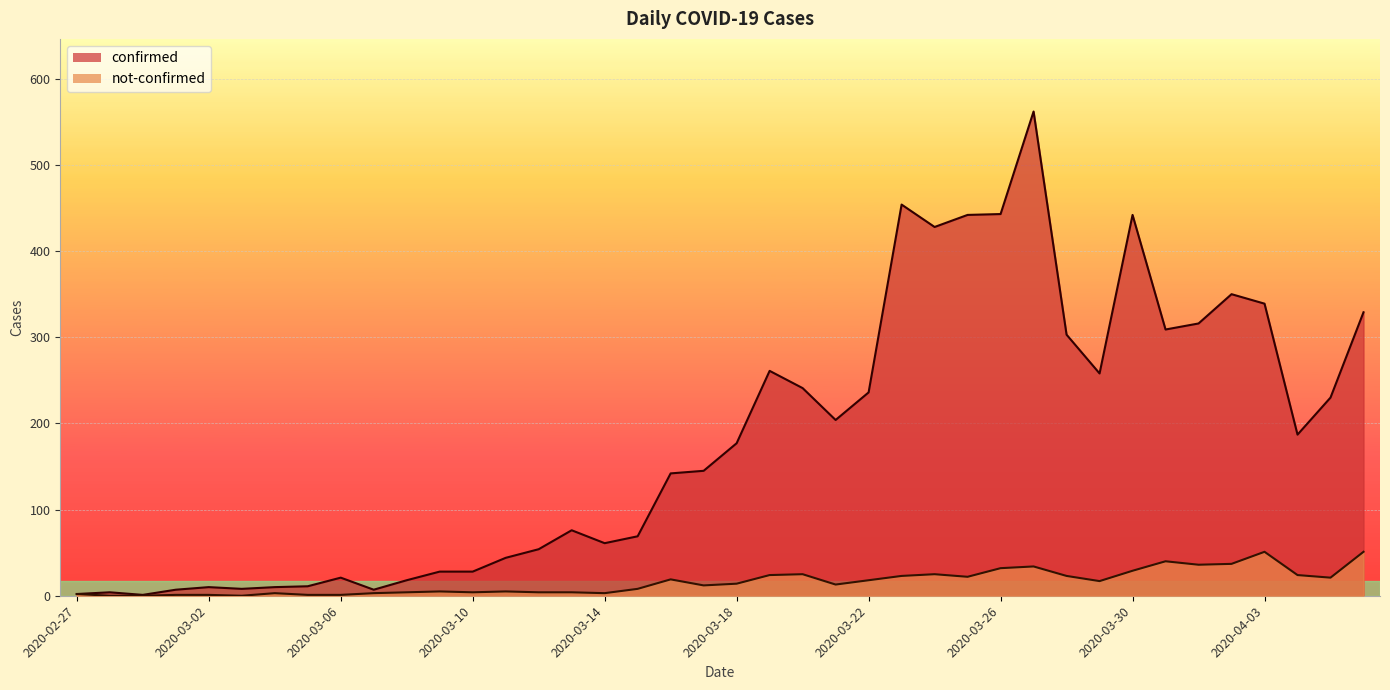

How many interior local valleys does the confirmed series have?

9